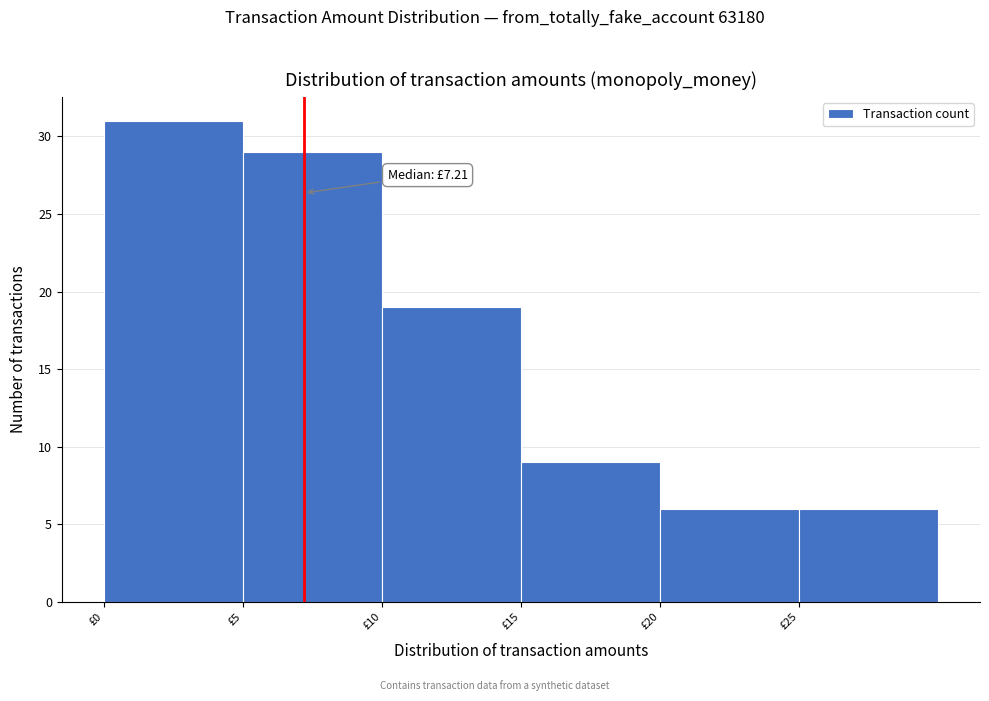

Which range on the x-axis has the tallest bar?

0 to 5